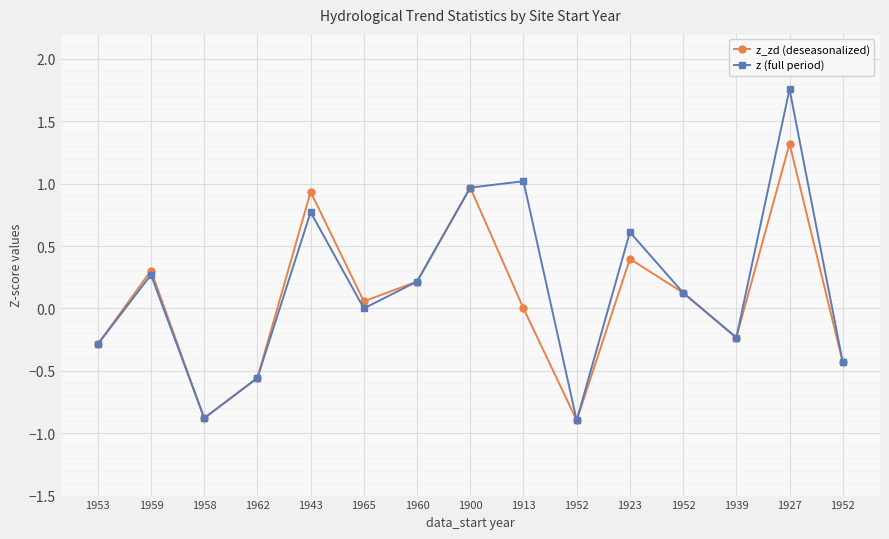

How many interior local valleys does the z (full period) series have?

4